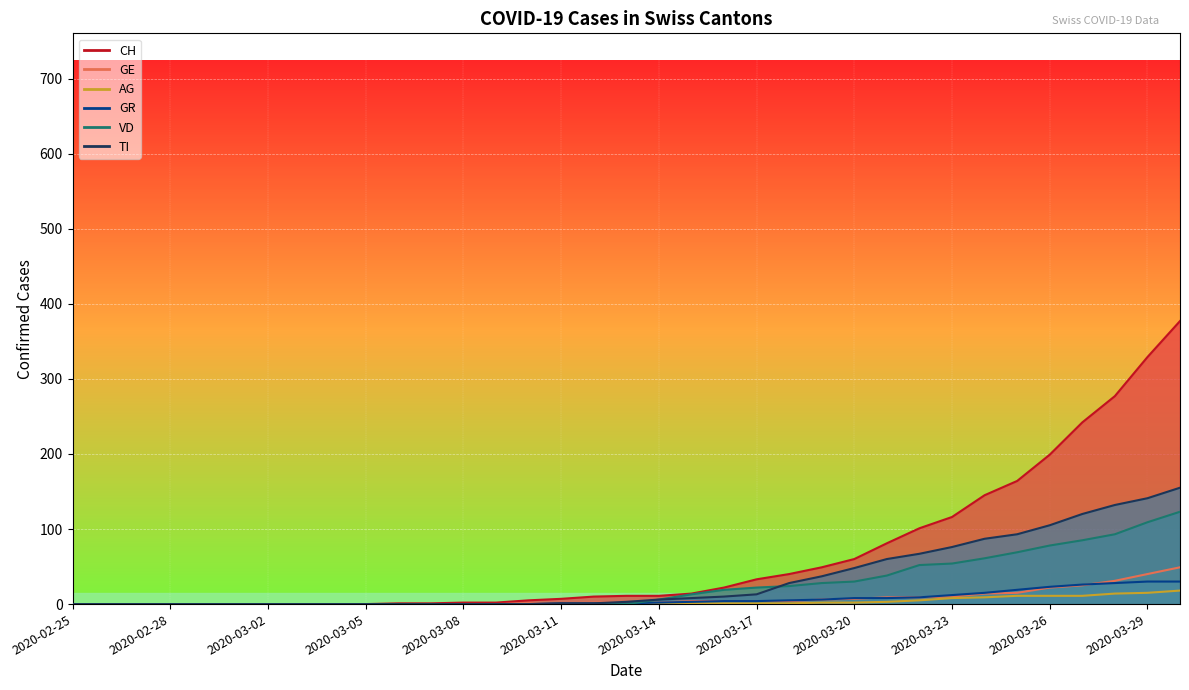

Between 2020-03-14 and 2020-03-15, which series saw the biggest shift?

VD